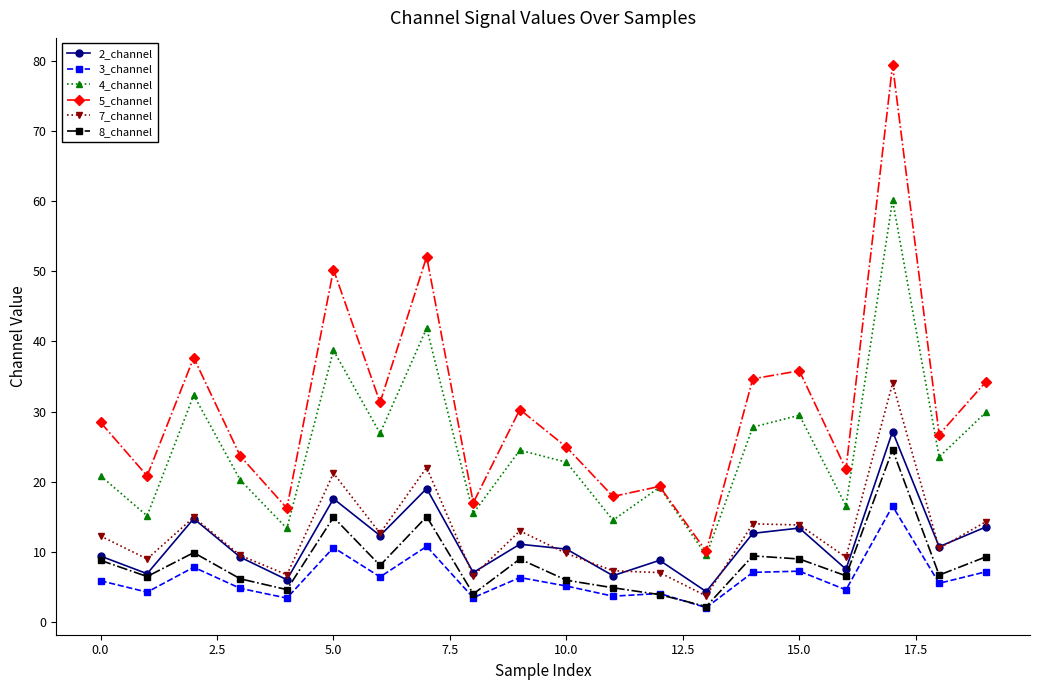

How many interior local valleys does the 8_channel series have?

7